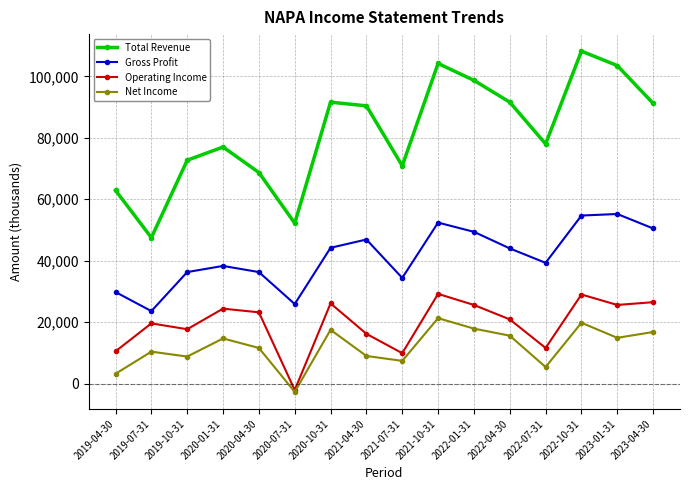

The Operating Income series shows 9900 at 2021-07-31. True or false?

True